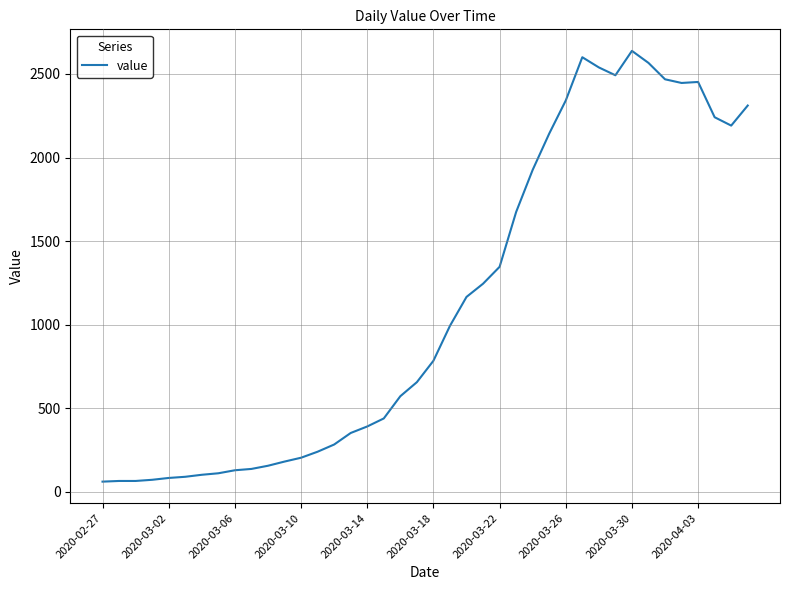

What is the minimum value shown in the chart?

61